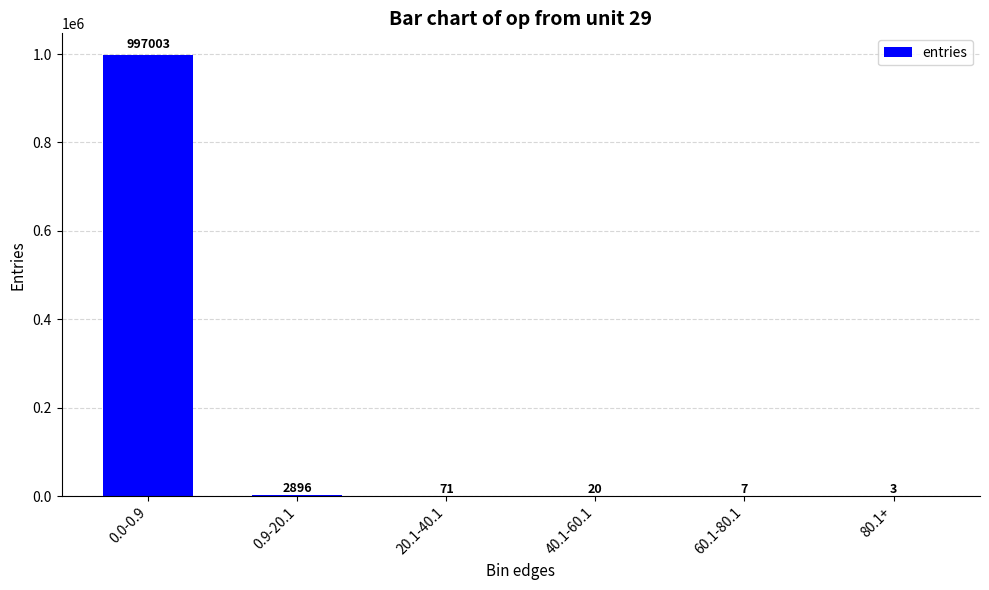

Reading left to right, what are all the values shown in this chart?

0.0-0.9=997003	0.9-20.1=2896	20.1-40.1=71	40.1-60.1=20	60.1-80.1=7	80.1+=3